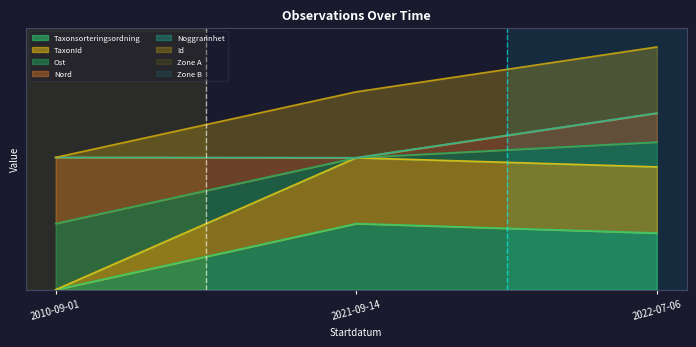

Is the value of Id at 2022-07-06 greater than the value of Taxonsorteringsordning at 2021-09-14?

Yes